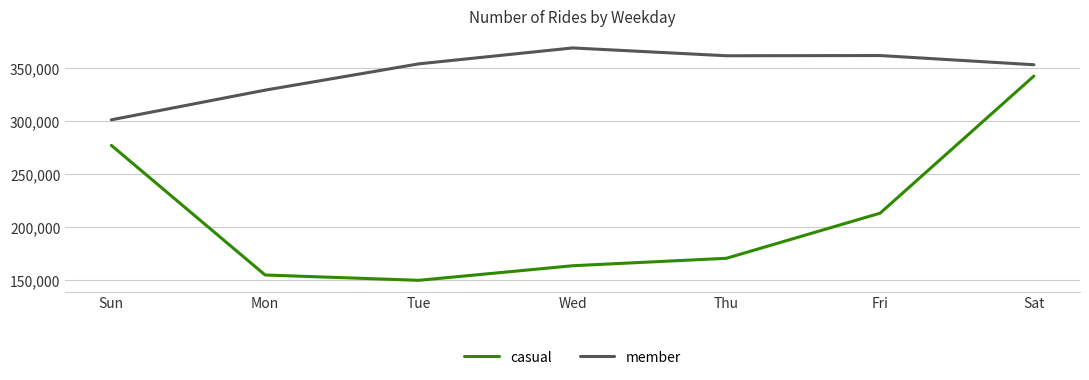

Between Wed and Sat, which series saw the biggest shift?

casual